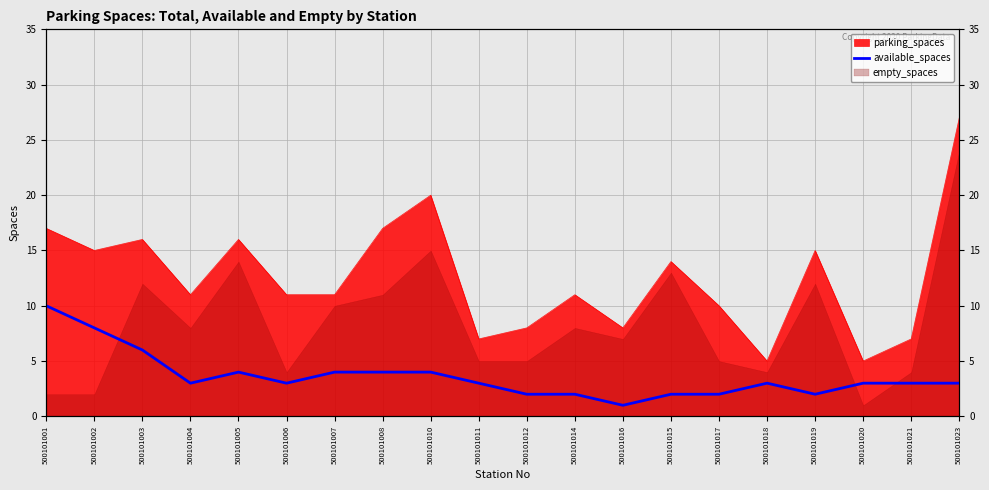

Reading right to left, what are all the values shown in this chart?

3	3	3	2	3	2	2	1	2	2	3	4	4	4	3	4	3	6	8	10